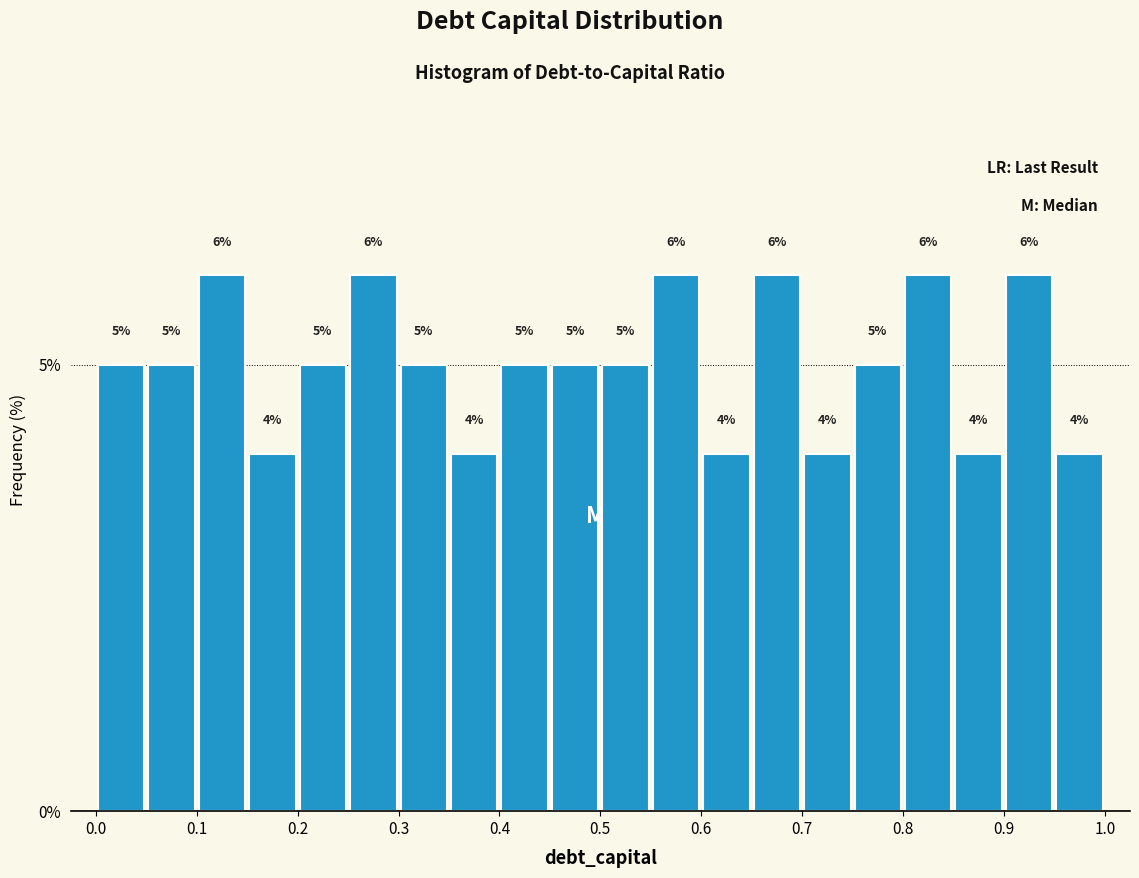

Reading left to right, list every bar in this chart as the range it spans on the x-axis followed by its height.

0.00 to 0.05: 5
0.05 to 0.10: 5
0.10 to 0.15: 6
0.15 to 0.20: 4
0.20 to 0.25: 5
0.25 to 0.30: 6
0.30 to 0.35: 5
0.35 to 0.40: 4
0.40 to 0.45: 5
0.45 to 0.50: 5
0.50 to 0.55: 5
0.55 to 0.60: 6
0.60 to 0.65: 4
0.65 to 0.70: 6
0.70 to 0.75: 4
0.75 to 0.80: 5
0.80 to 0.85: 6
0.85 to 0.90: 4
0.90 to 0.95: 6
0.95 to 1.00: 4